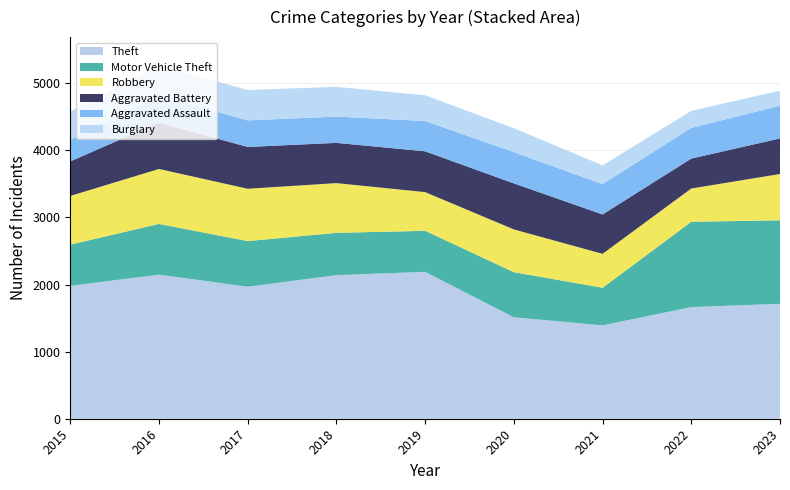

Reading right to left, extract all data points from this chart.

Theft: 2023=1713	2022=1664	2021=1392	2020=1512	2019=2190	2018=2140	2017=1968	2016=2148	2015=1981
Motor Vehicle Theft: 2023=1245	2022=1272	2021=560	2020=673	2019=611	2018=631	2017=680	2016=756	2015=614
Robbery: 2023=690	2022=496	2021=506	2020=637	2019=577	2018=741	2017=780	2016=819	2015=726
Aggravated Battery: 2023=530	2022=446	2021=587	2020=686	2019=608	2018=600	2017=623	2016=691	2015=515
Aggravated Assault: 2023=488	2022=458	2021=452	2020=466	2019=452	2018=392	2017=396	2016=402	2015=323
Burglary: 2023=224	2022=253	2021=280	2020=357	2019=383	2018=443	2017=453	2016=451	2015=421